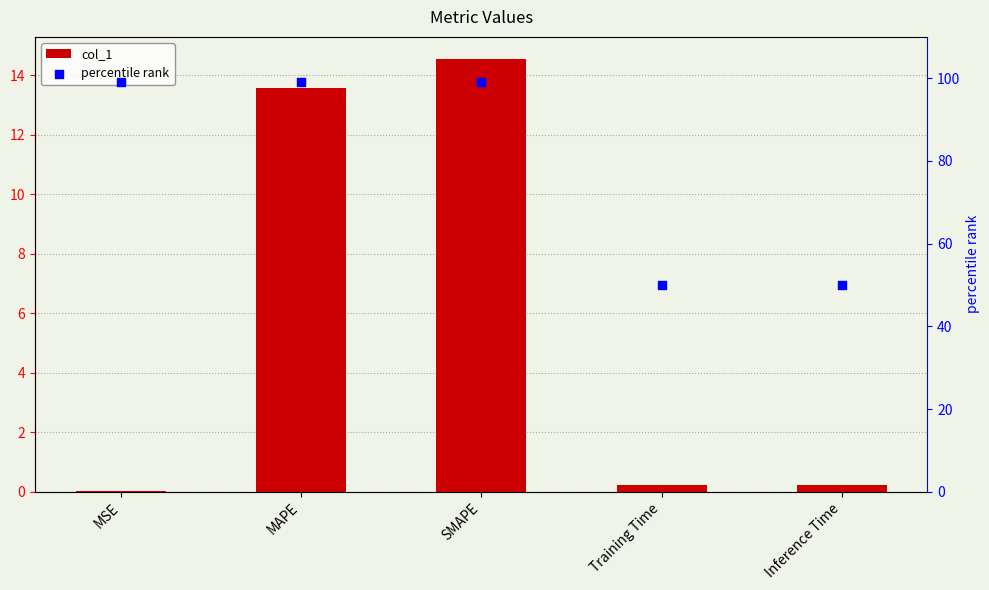

Which series contains the highest Y value?

percentile rank